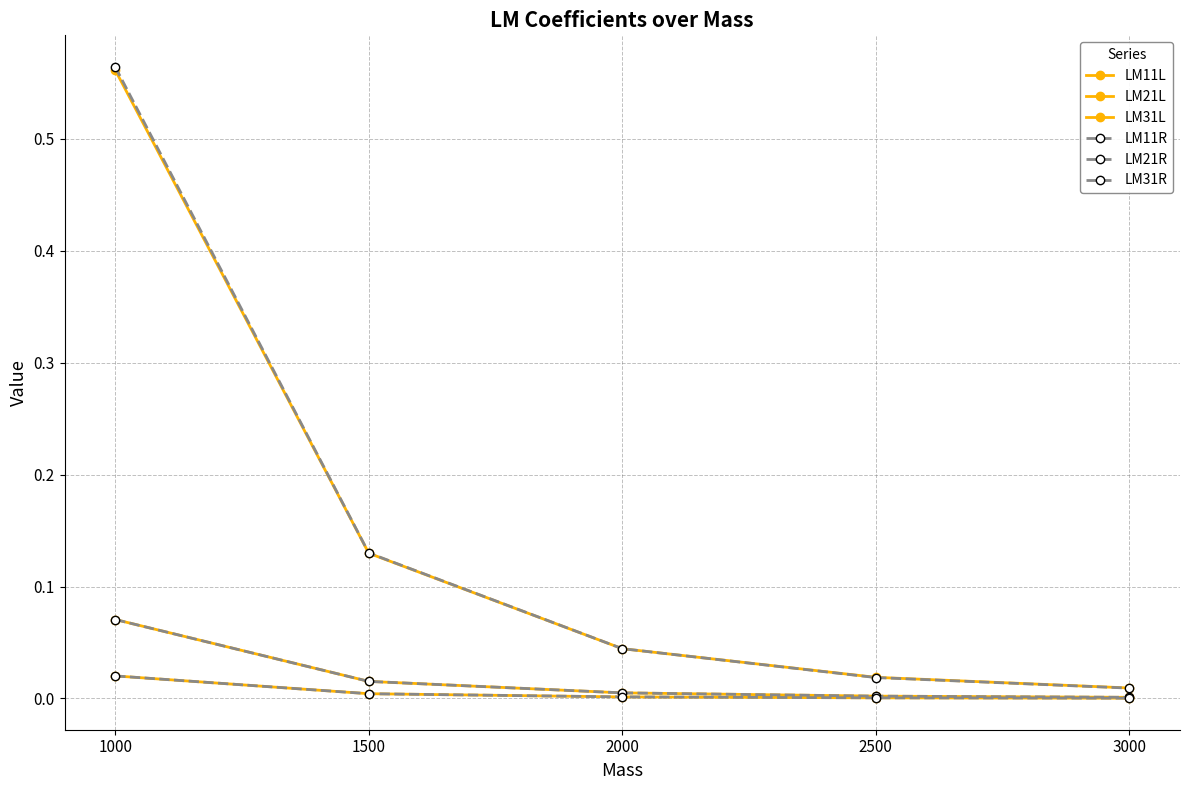

The LM21L series shows 0.0 at 2000. True or false?

False